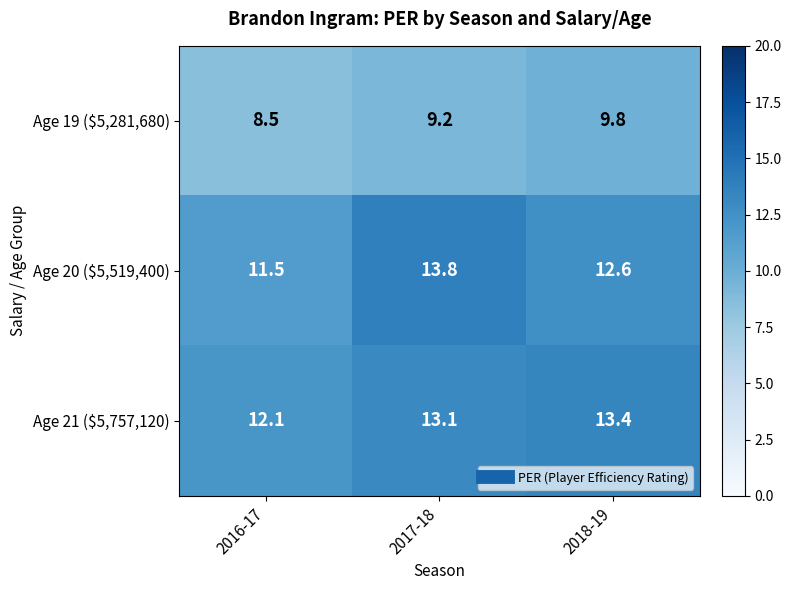

Which series has the widest spread of values?

Age 20 ($5,519,400)